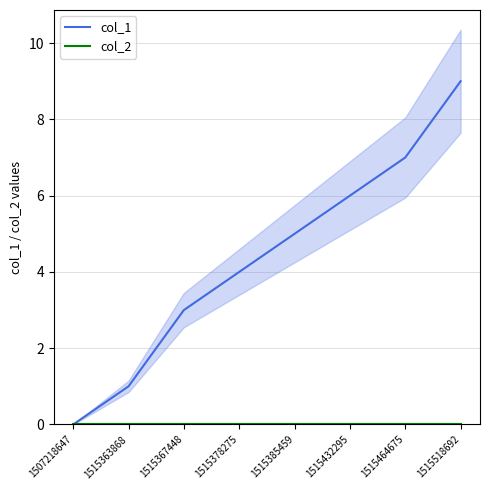

True or false: col_2 has a value of 0 at 1515518692.

True